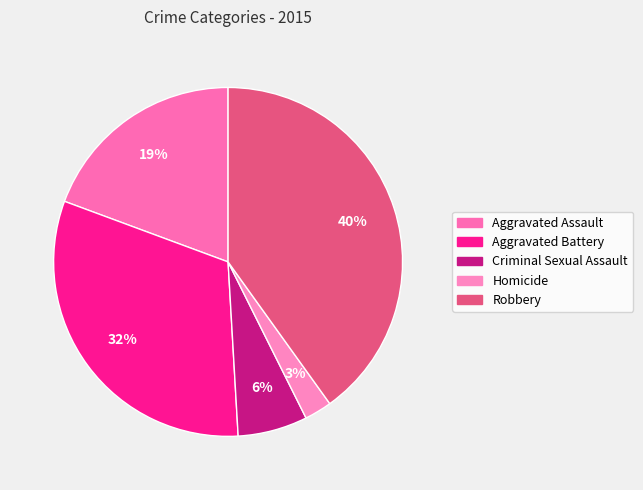

Is the sum of Aggravated Battery and Criminal Sexual Assault greater than half?

No